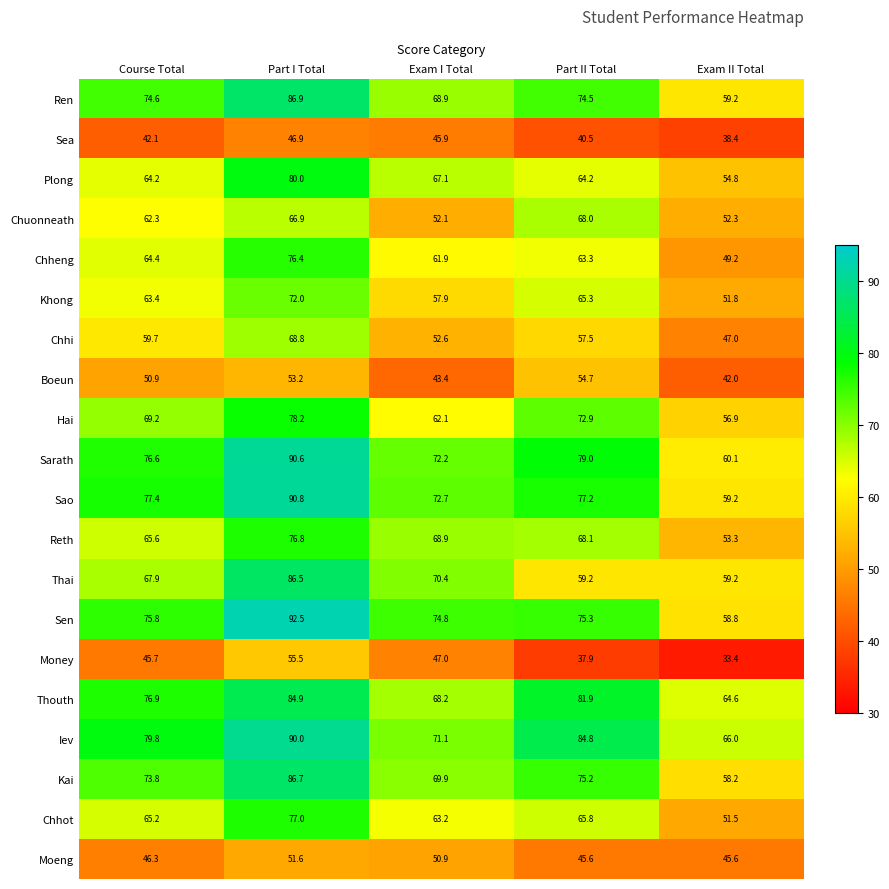

What is the difference between the Kai values at Part II Total and Exam II Total?

17.0